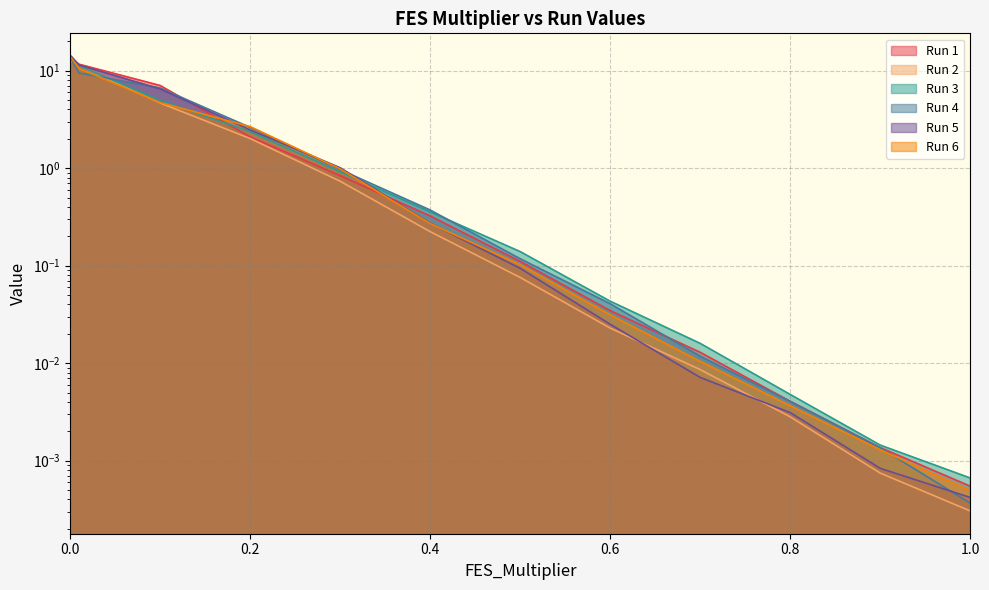

Reading right to left, list all the values displayed in this chart.

Run 1: 1=0.0	0.9=0.0	0.8=0.0	0.7=0.0	0.6=0.0	0.5=0.1	0.4=0.3	0.3=0.8	0.2=2.1	0.1=7.0	0.01=11.6	0.001=13.4	0=13.4
Run 2: 1=0.0	0.9=0.0	0.8=0.0	0.7=0.0	0.6=0.0	0.5=0.1	0.4=0.2	0.3=0.7	0.2=2.0	0.1=4.7	0.01=11.2	0.001=12.5	0=12.5
Run 3: 1=0.0	0.9=0.0	0.8=0.0	0.7=0.0	0.6=0.0	0.5=0.1	0.4=0.4	0.3=0.9	0.2=2.4	0.1=5.0	0.01=11.2	0.001=13.3	0=13.3
Run 4: 1=0.0	0.9=0.0	0.8=0.0	0.7=0.0	0.6=0.0	0.5=0.1	0.4=0.4	0.3=1.0	0.2=2.6	0.1=6.6	0.01=9.5	0.001=13.2	0=13.2
Run 5: 1=0.0	0.9=0.0	0.8=0.0	0.7=0.0	0.6=0.0	0.5=0.1	0.4=0.3	0.3=1.0	0.2=2.5	0.1=6.5	0.01=11.4	0.001=14.1	0=14.1
Run 6: 1=0.0	0.9=0.0	0.8=0.0	0.7=0.0	0.6=0.0	0.5=0.1	0.4=0.3	0.3=1.0	0.2=2.7	0.1=4.7	0.01=10.5	0.001=13.6	0=13.6